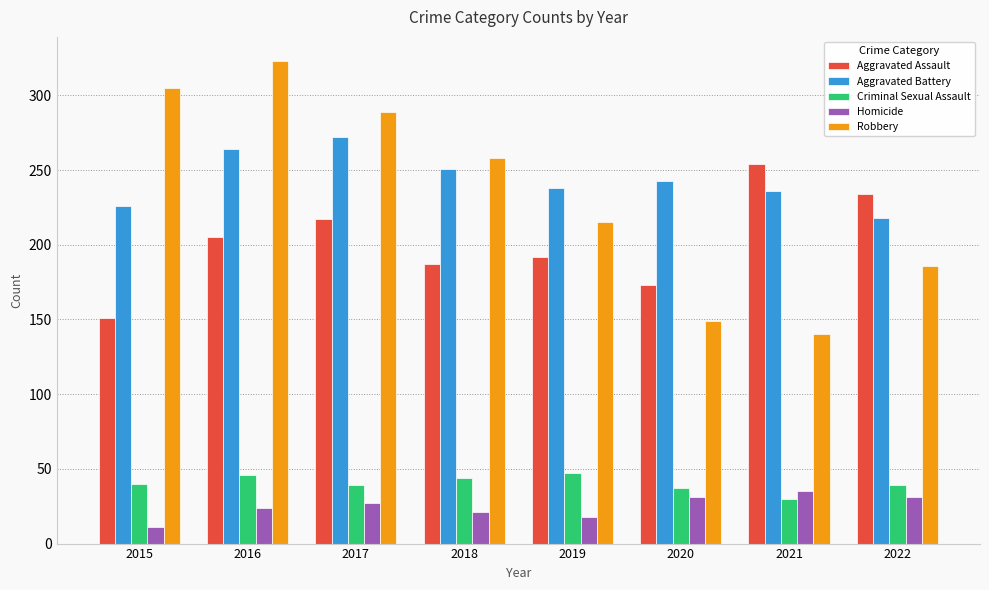

Which category has the lowest value across all series?

2015